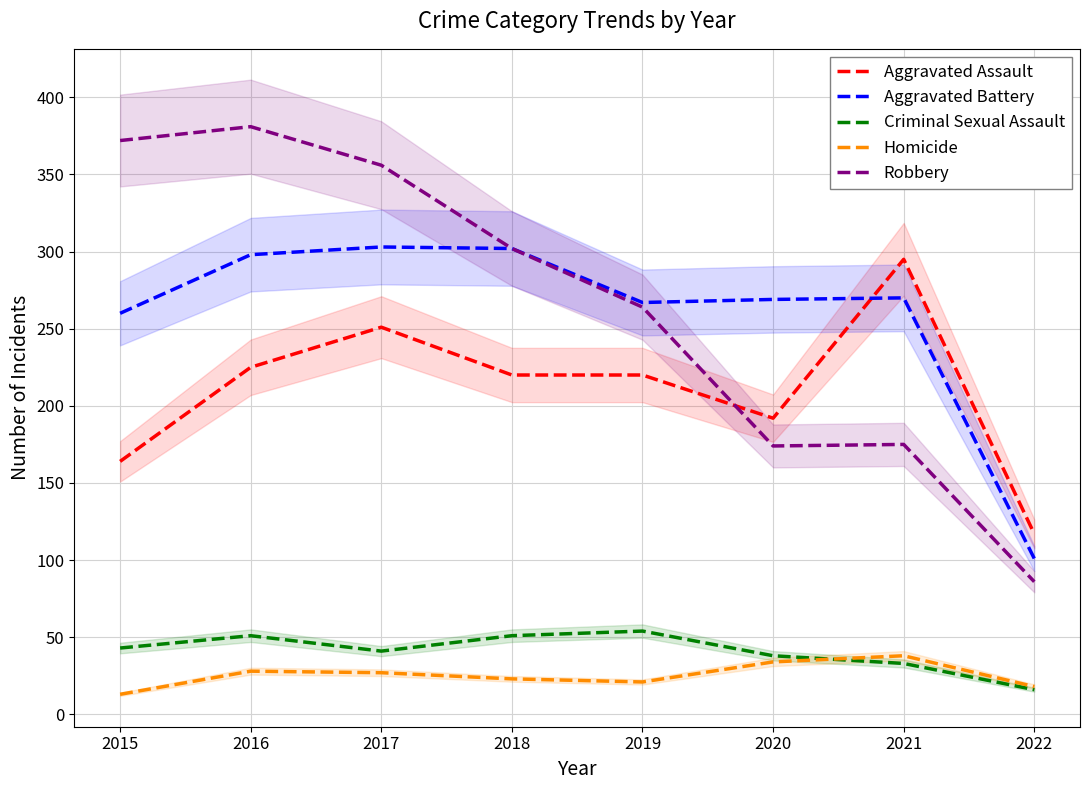

What is the total value across all series at 2015?

852